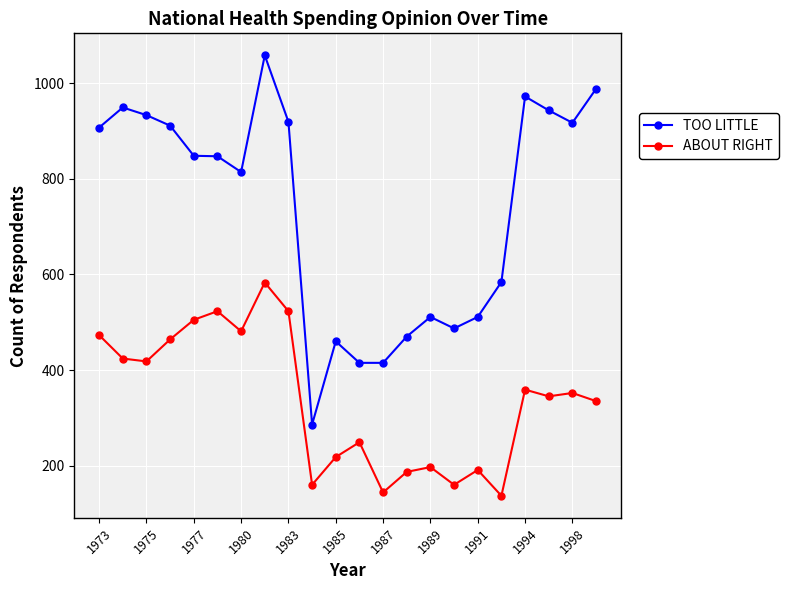

Which series has the widest spread of values?

TOO LITTLE